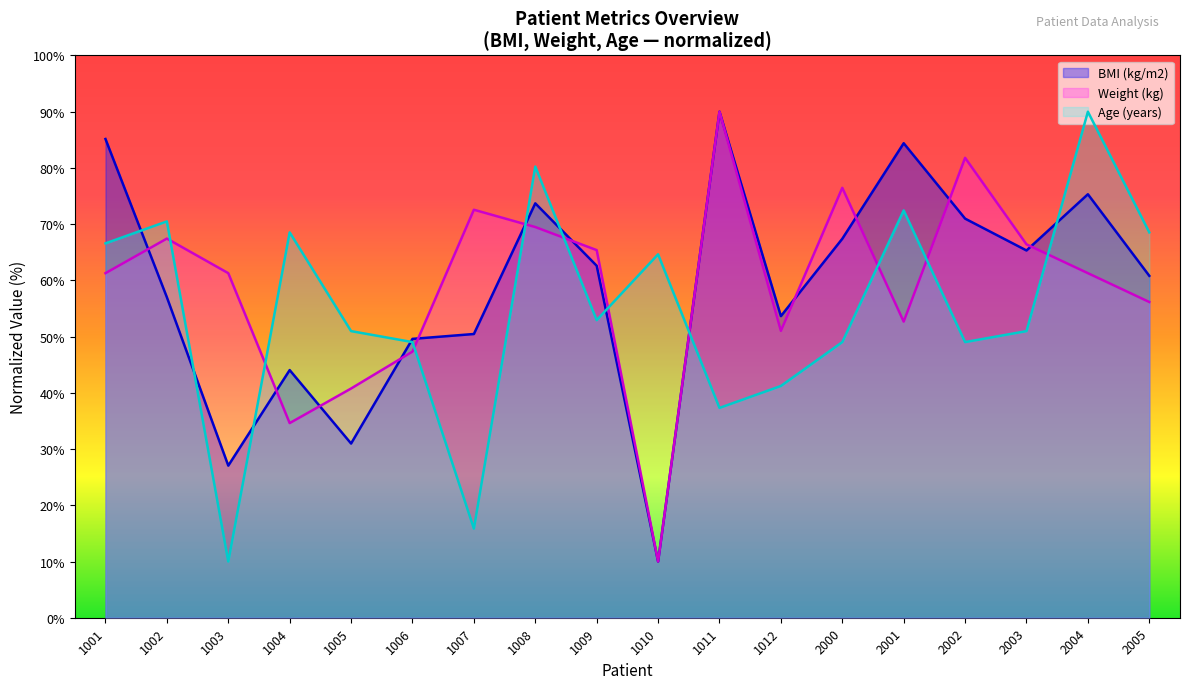

Which has a higher value, 1011 or 1002?

1011